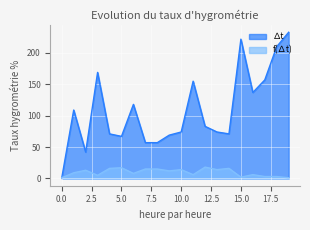

What is the total value across all series at 0.0?

2